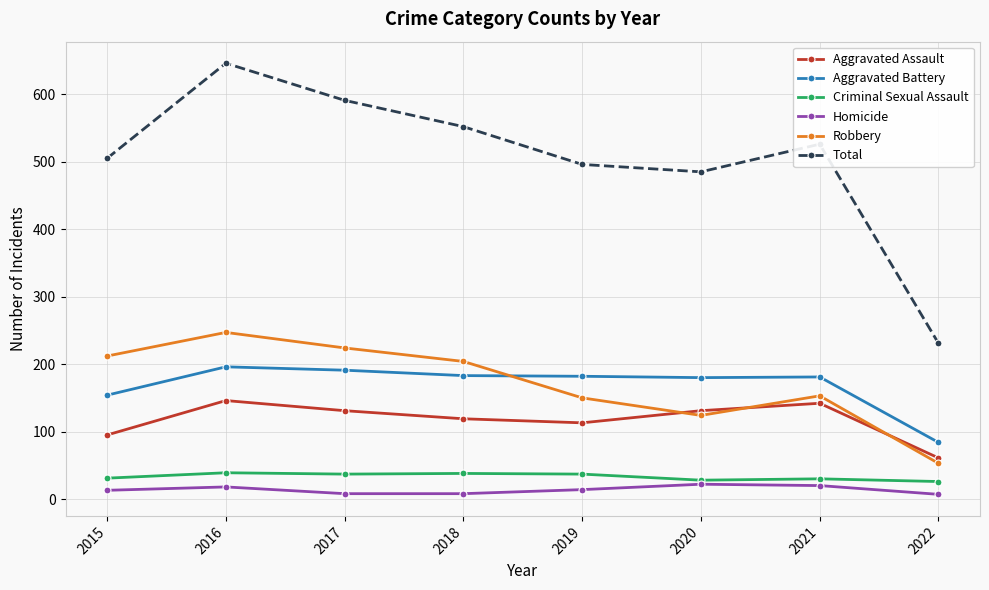

Is it true that Aggravated Battery equals 248 at 2015?

False